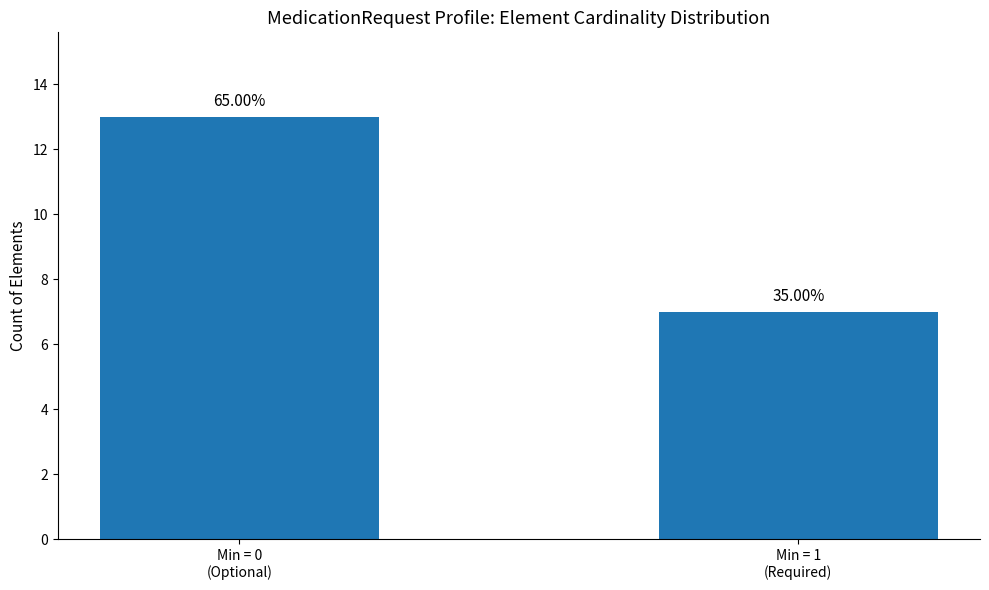

List the labels in order of value, largest first.

Min = 0
(Optional), Min = 1
(Required)